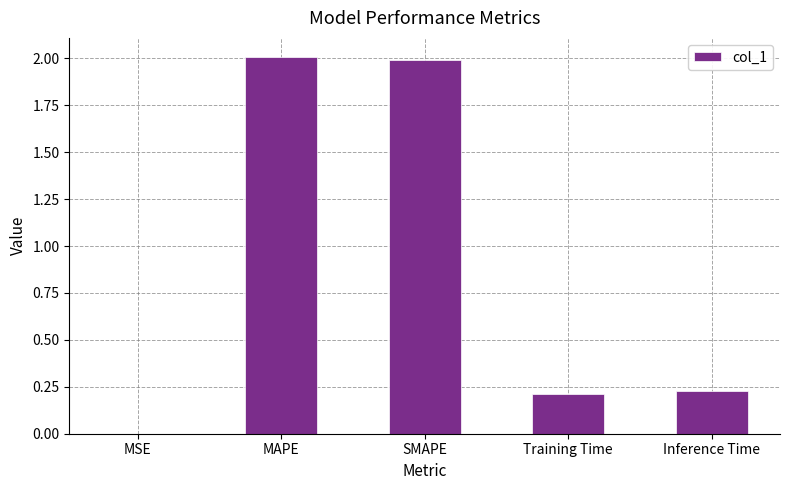

Are the bars horizontal?

No